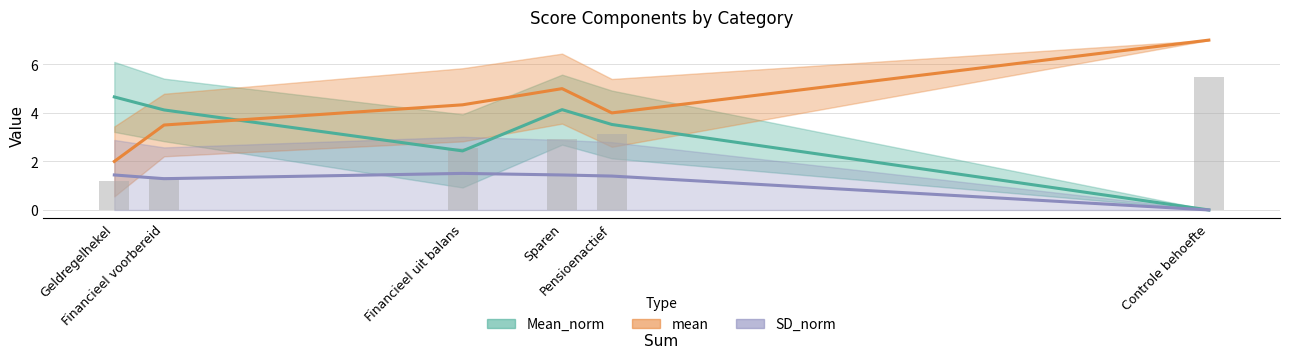

Between Financieel voorbereid and Pensioenactief, which is larger?

Financieel voorbereid